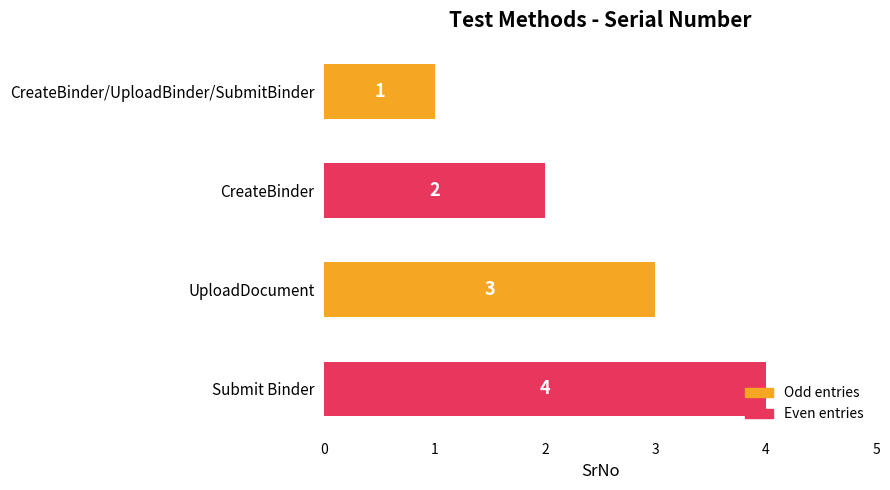

How many values are between 2 and 4?

3